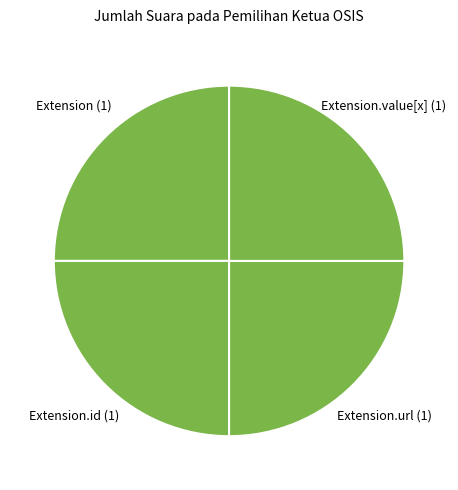

How many segments does this pie chart have?

4